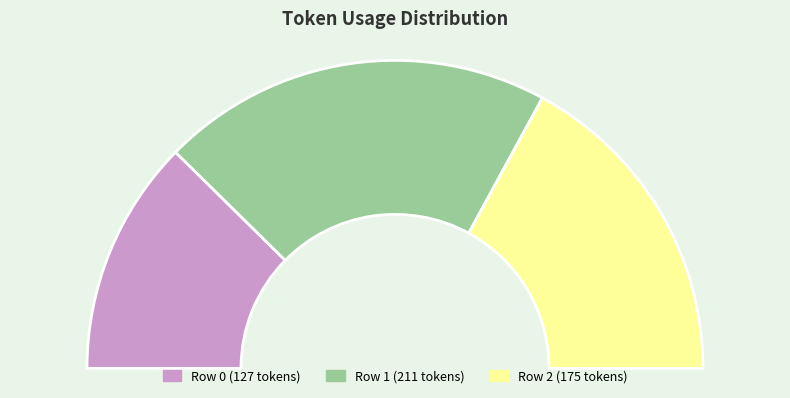

How many segments does this pie chart have?

3